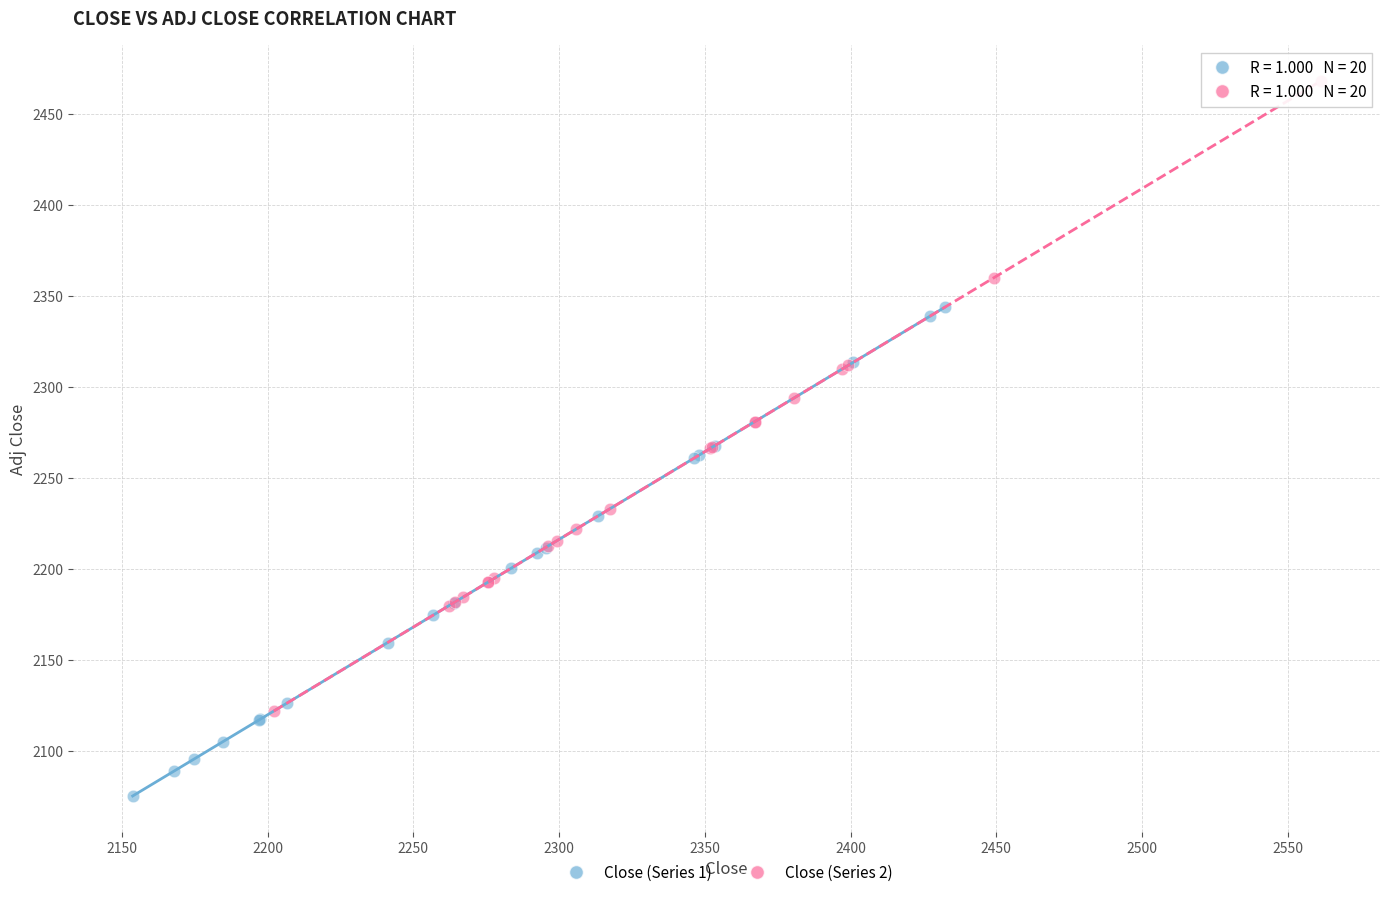

Which series reaches the minimum Y coordinate?

Close (Series 1)